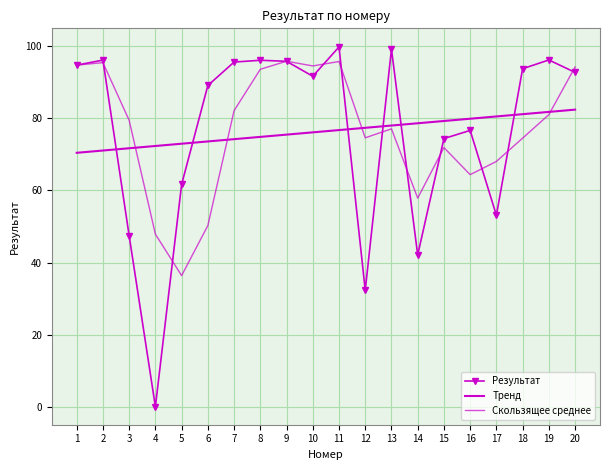

Which series has the largest range (max minus min)?

Результат